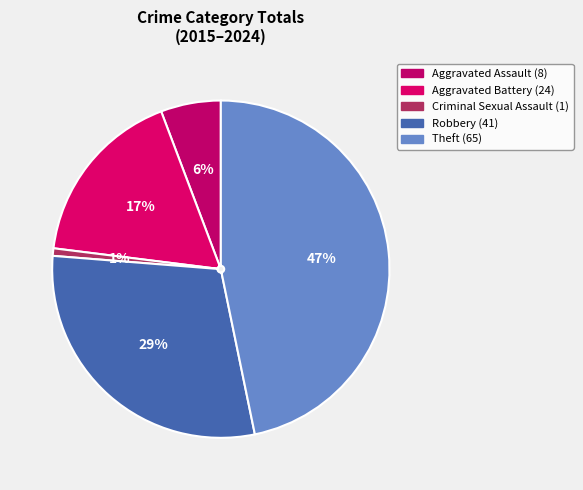

How many segments does this pie chart have?

5